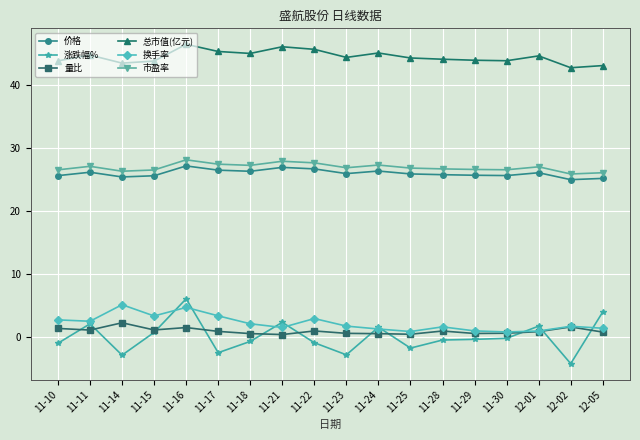

Which series has the largest range (max minus min)?

涨跌幅%